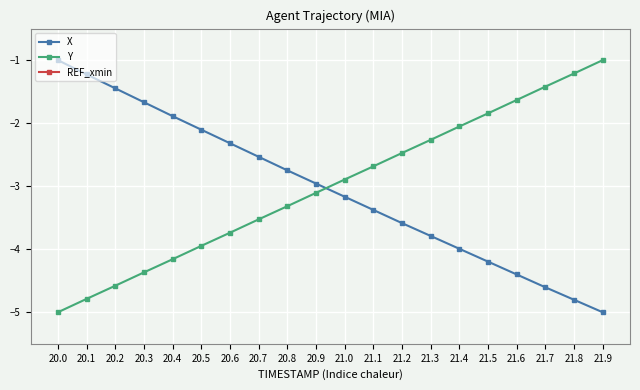

What is the minimum value shown in the chart?

-5.0